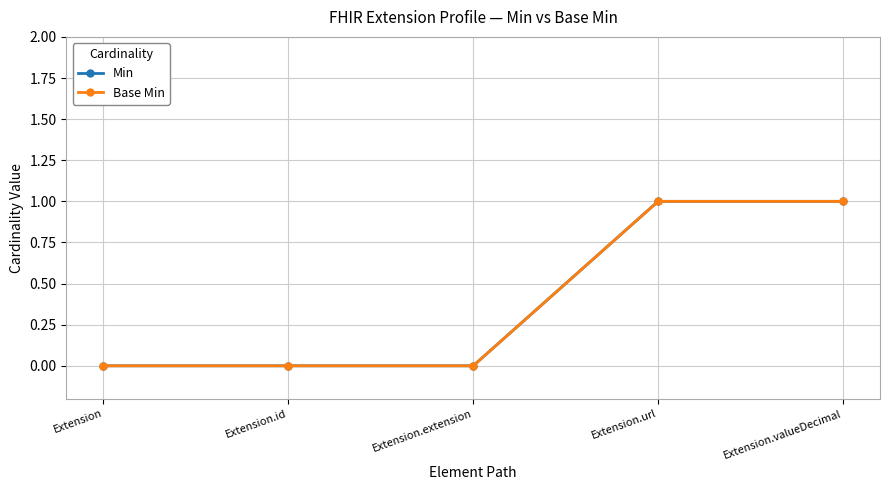

What position from the right is Extension.extension?

3